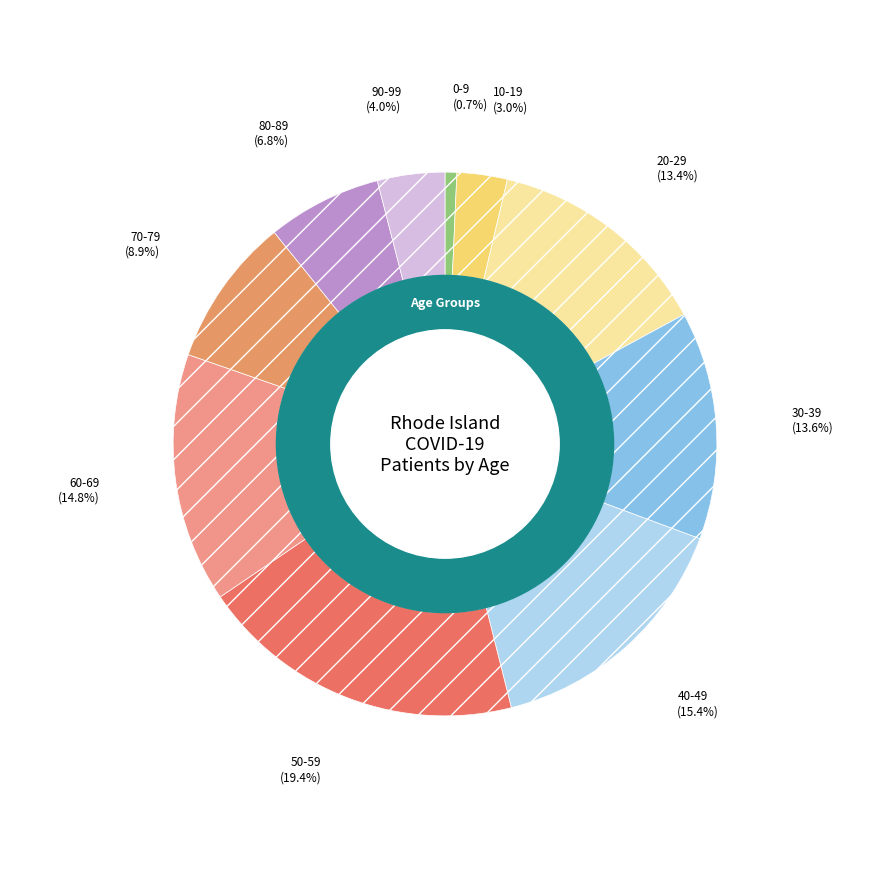

Is there any slice that represents more than half of the pie?

No